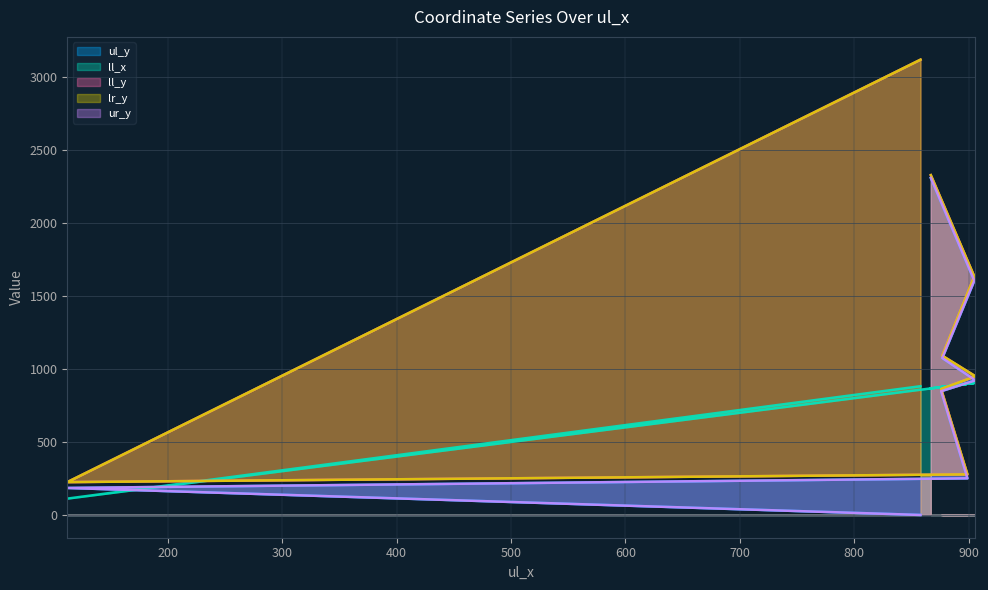

True or false: ll_y and lr_y intersect in this chart.

False